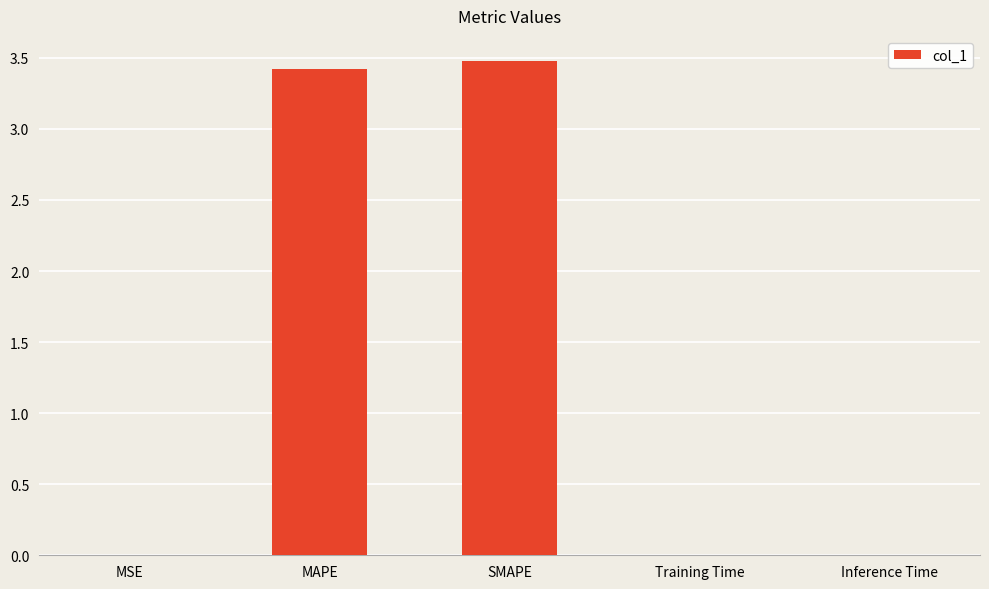

Between Training Time and SMAPE, which is larger?

SMAPE